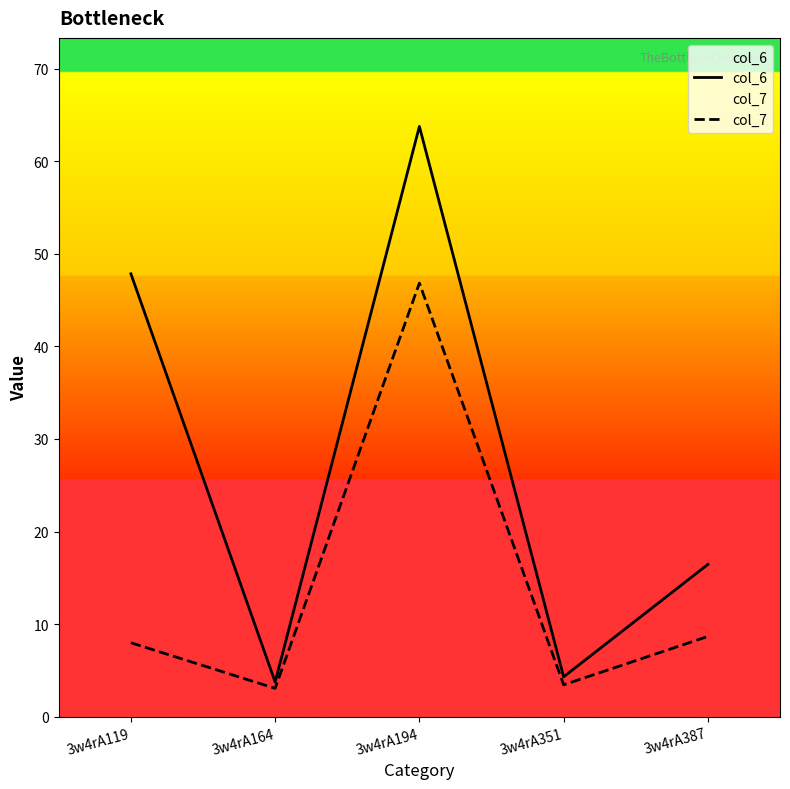

What is the value of the col_7 point at the 1st from the left?

8.0